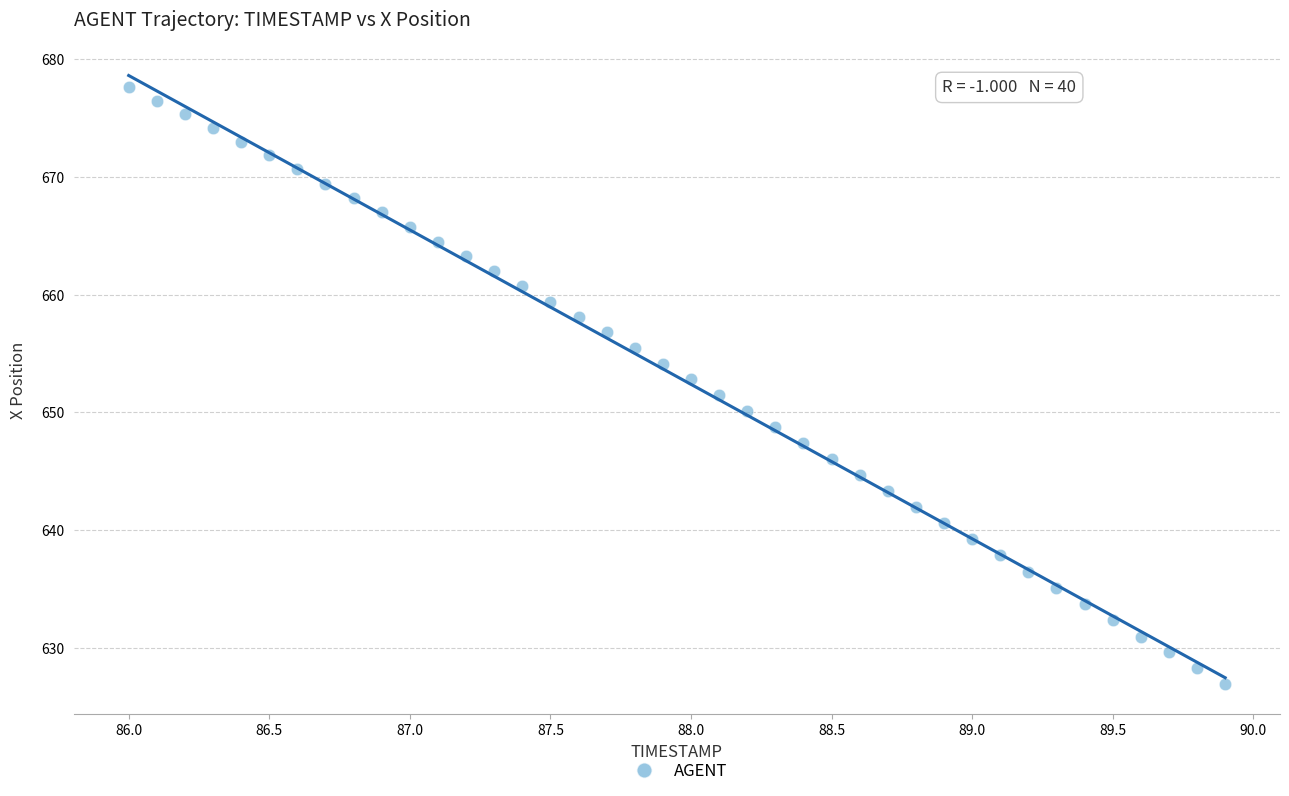

What is the range of X values (max minus min)?

3.9